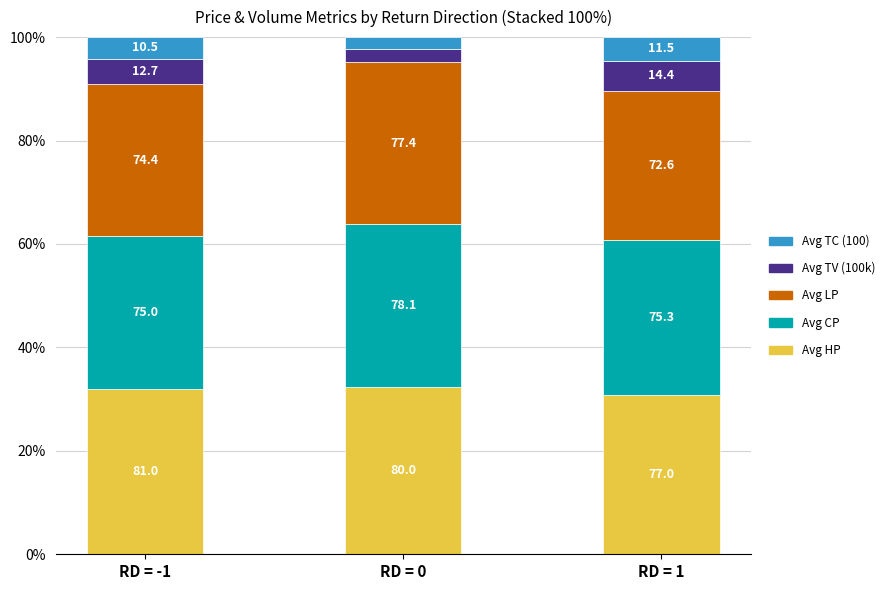

Is it true that Avg CP equals 7.0 at RD = -1?

False